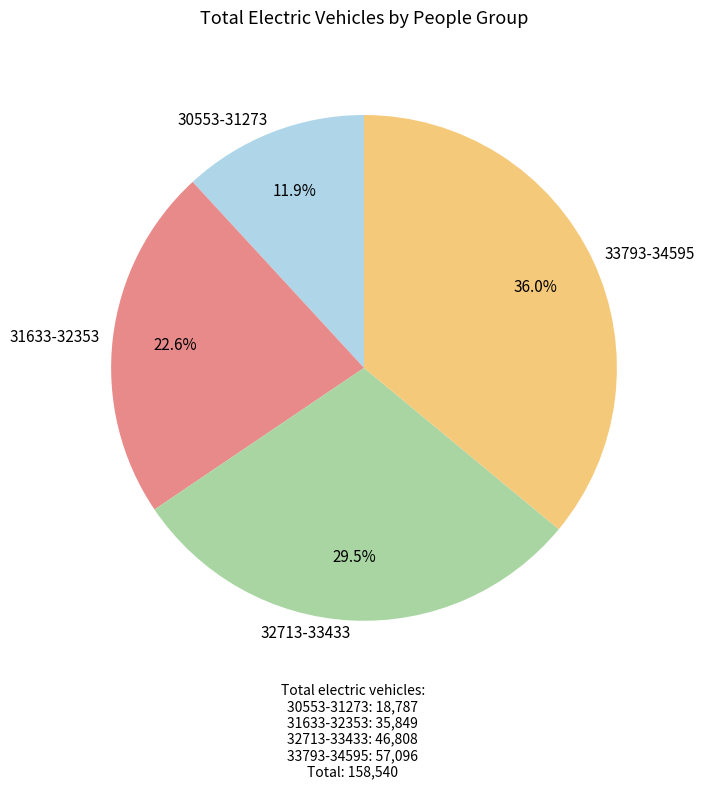

How many slices are in this pie chart?

4